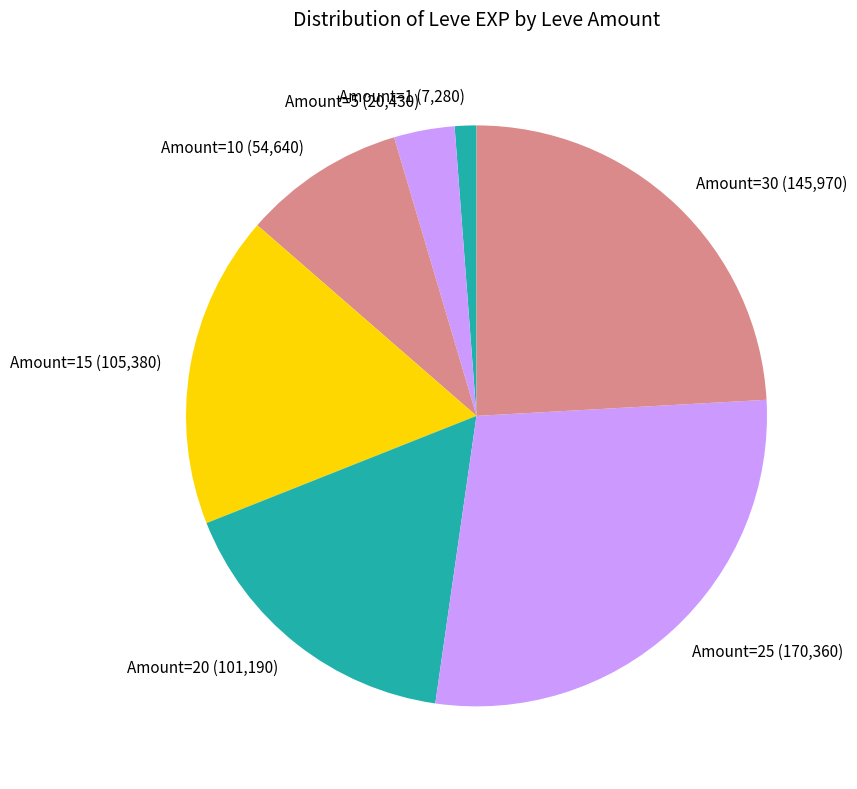

Rank the categories by value from lowest to highest.

Amount=1 (7,280), Amount=5 (20,430), Amount=10 (54,640), Amount=20 (101,190), Amount=15 (105,380), Amount=30 (145,970), Amount=25 (170,360)